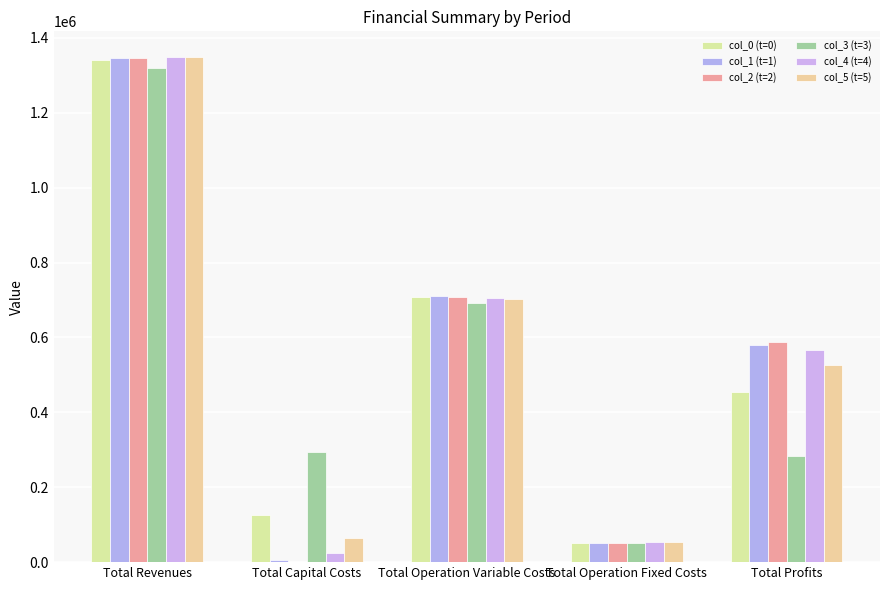

Where does the col_3 (t=3) series first go above 292896?

Total Revenues